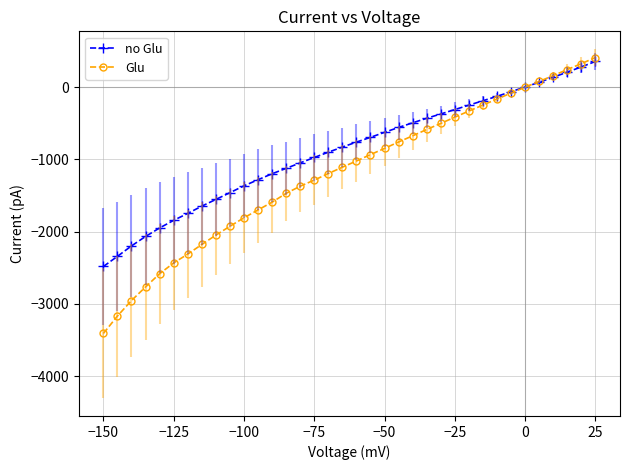

Which series has the largest total across all categories?

no Glu